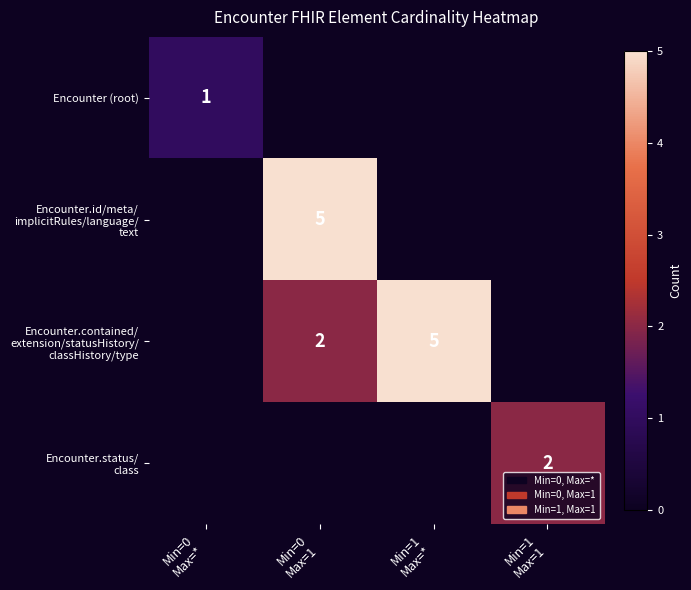

List the series in order of their peak value, highest first.

Encounter.id/meta/ implicitRules/language/ text, Encounter.contained/ extension/statusHistory/ classHistory/type, Encounter.status/ class, Encounter (root)